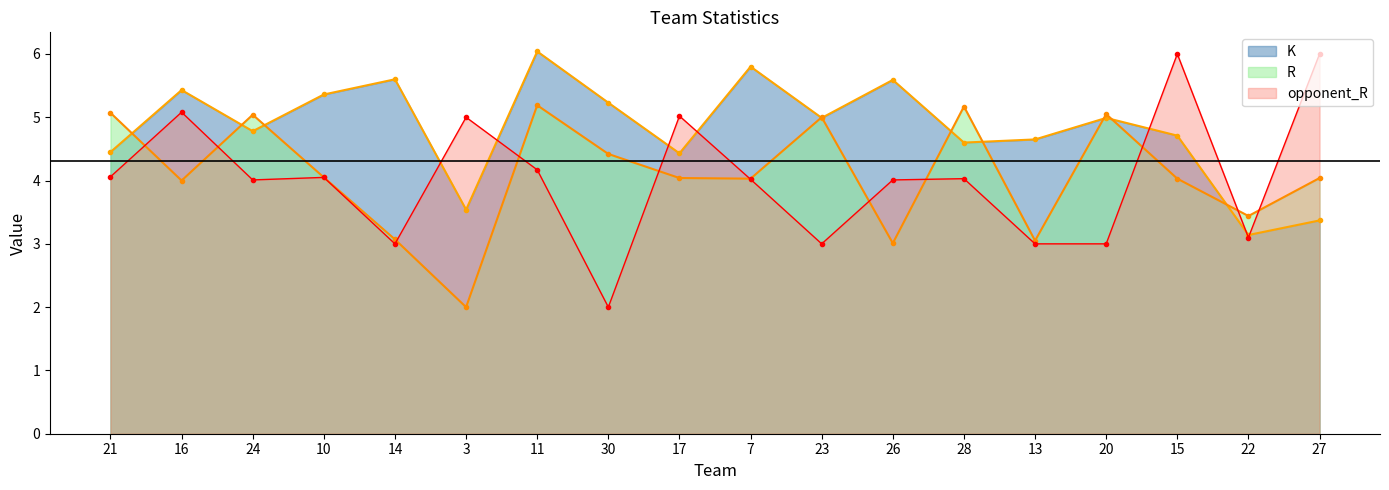

Which series has the widest spread of values?

opponent_R